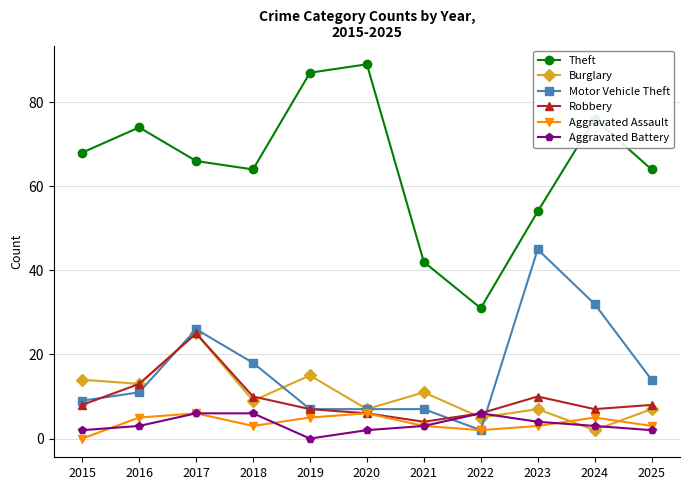

True or false: Theft and Motor Vehicle Theft cross at least once.

False